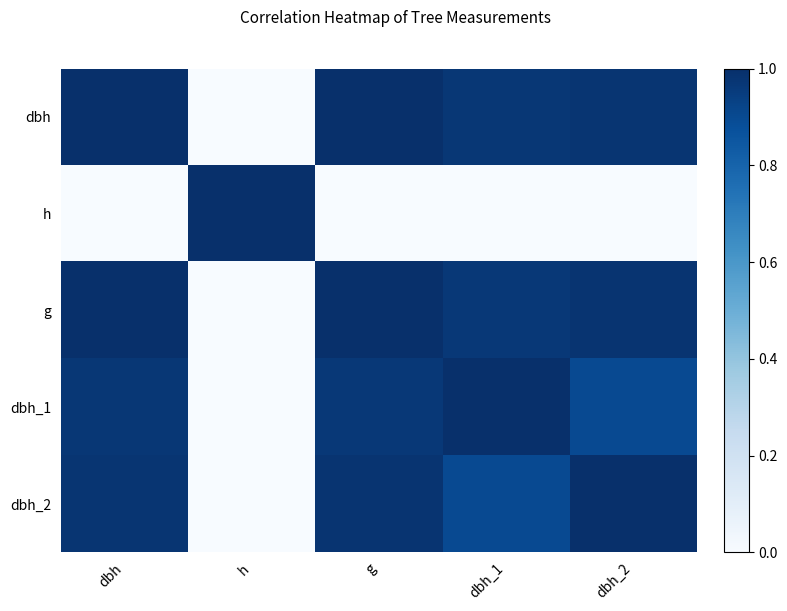

What is the difference between the highest and lowest values at g?

1.1